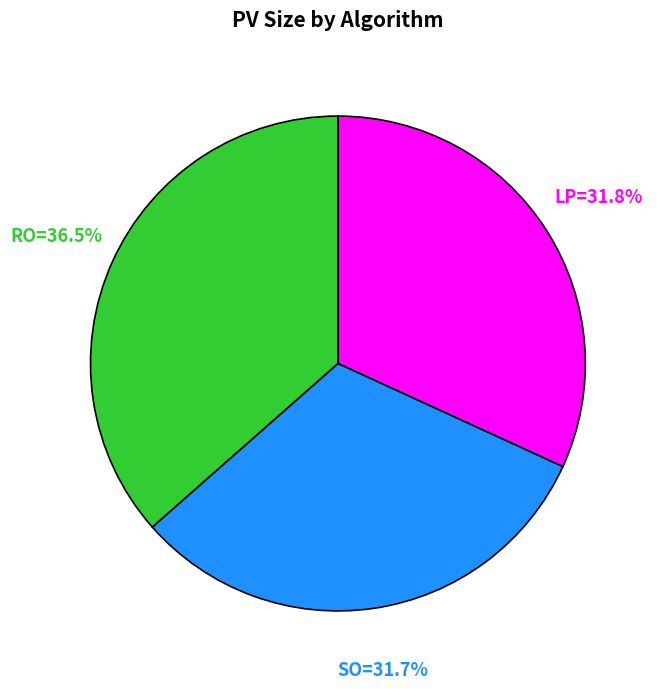

Is there a majority slice in this chart?

No